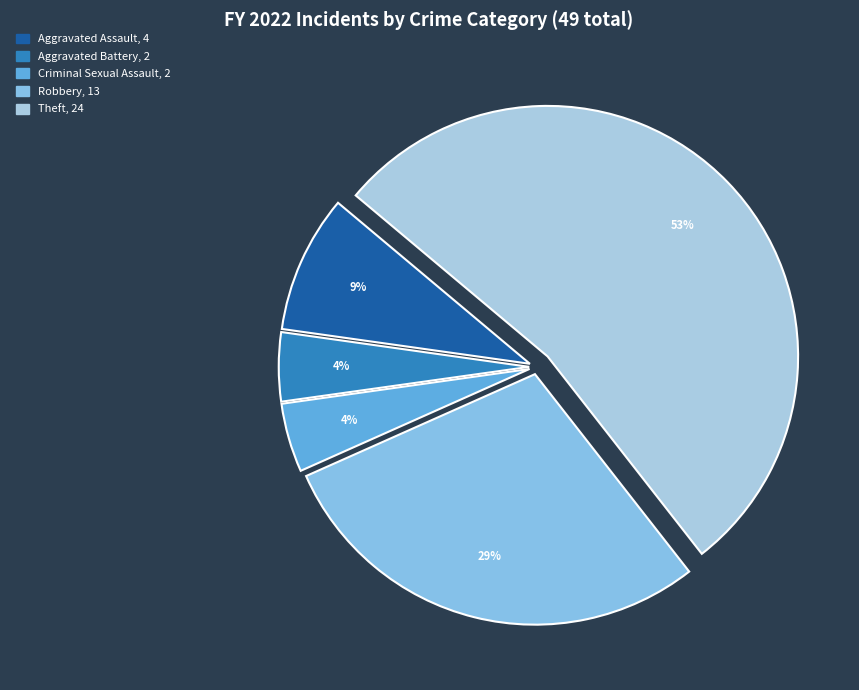

How many segments does this pie chart have?

5